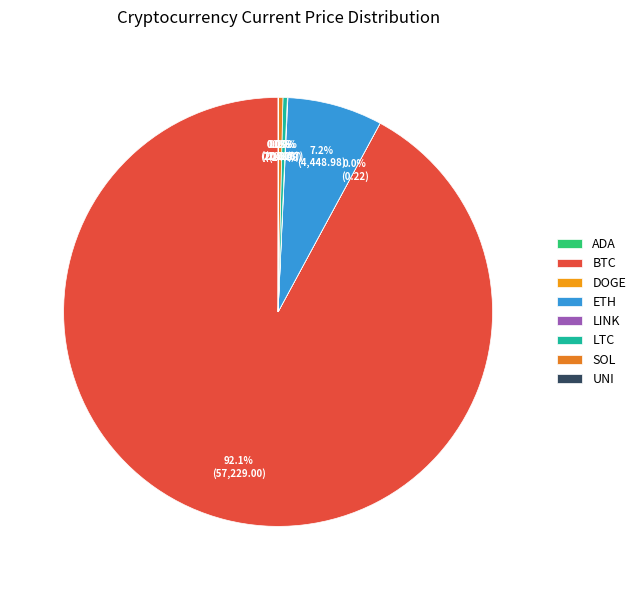

Is there any slice that represents more than half of the pie?

Yes